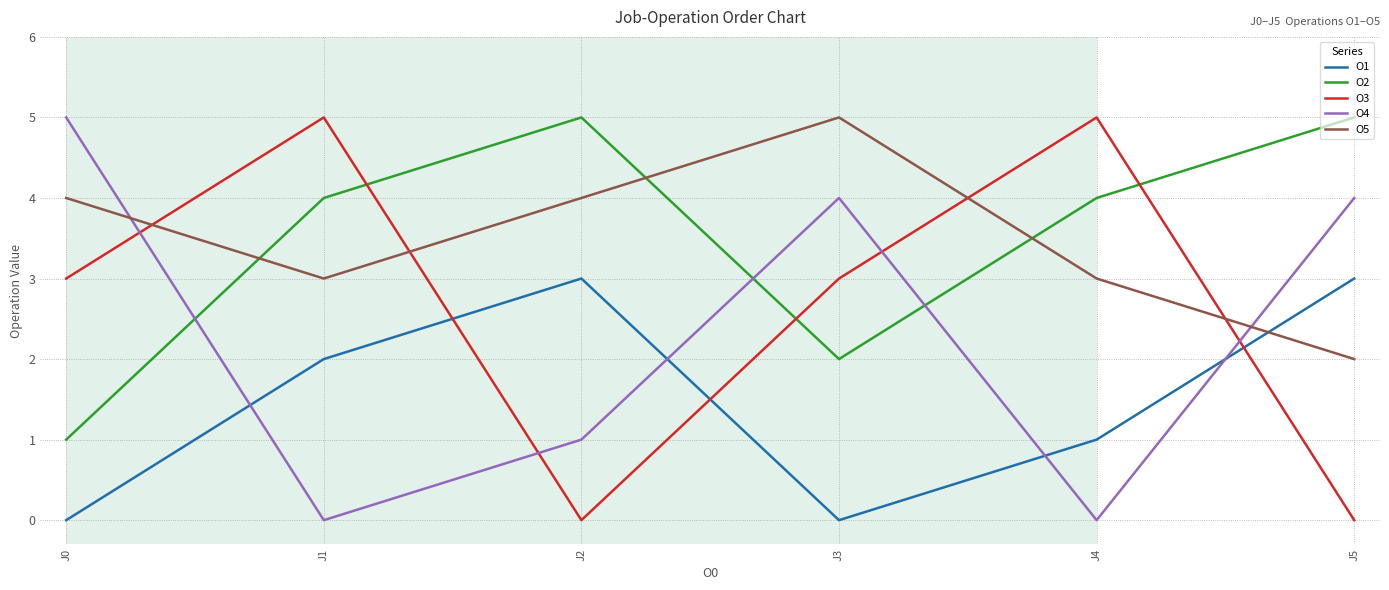

Rank the series at J1 from highest to lowest value.

O3, O2, O5, O1, O4